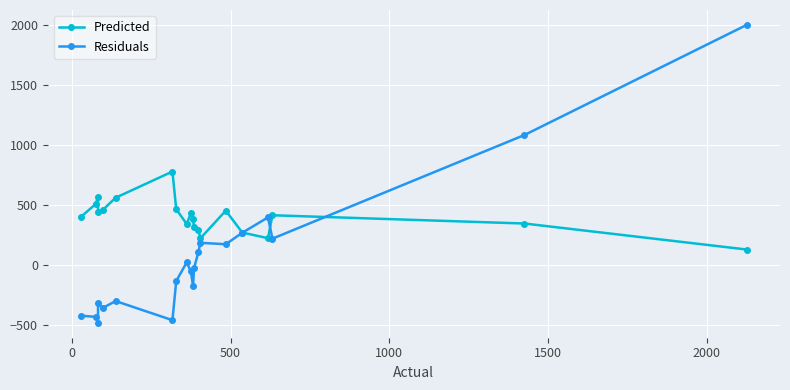

Which series has the largest total across all categories?

Predicted